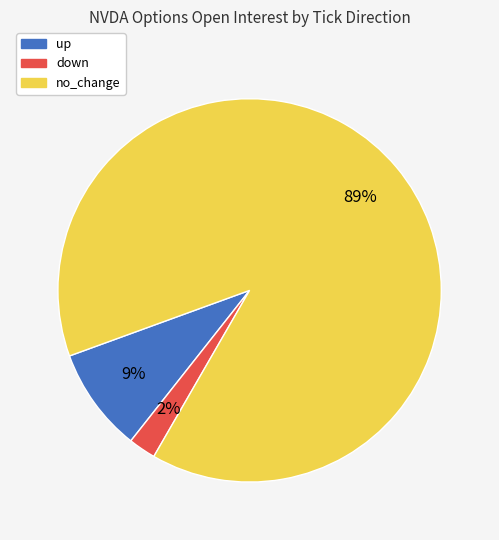

Which has a higher value, no_change or up?

no_change